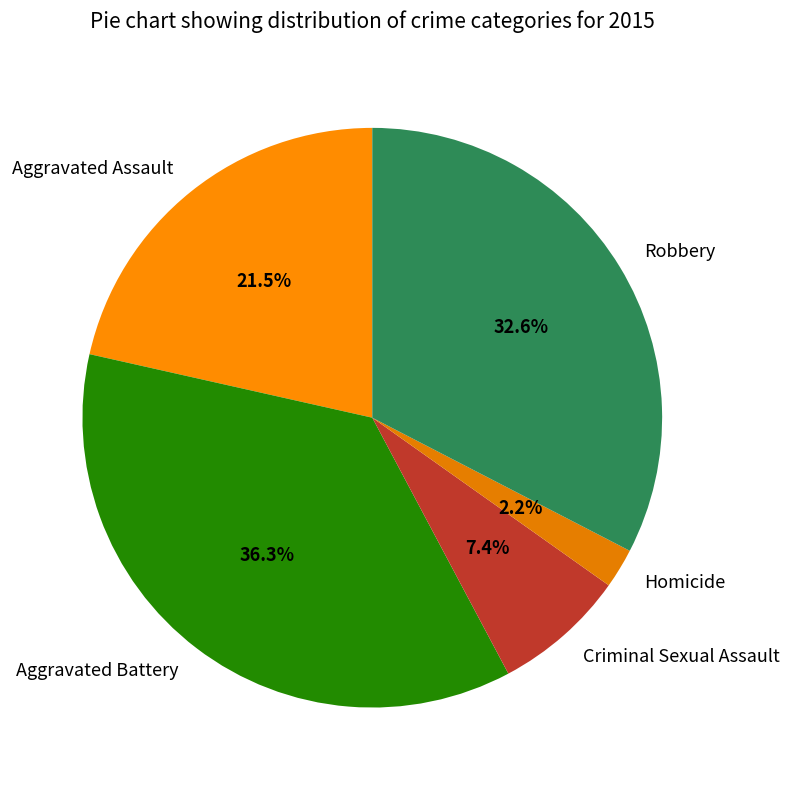

Which has a higher value, Aggravated Assault or Criminal Sexual Assault?

Aggravated Assault